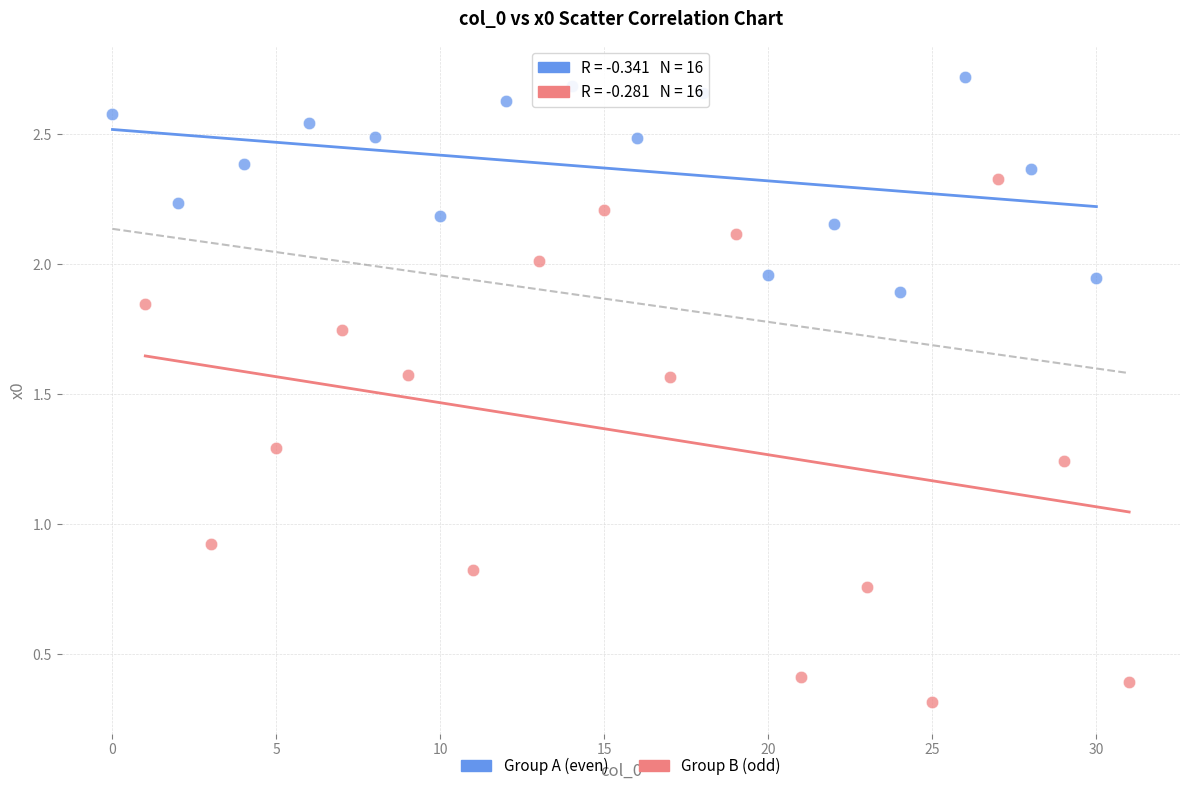

Which series has the widest spread of Y values?

Group B (odd)